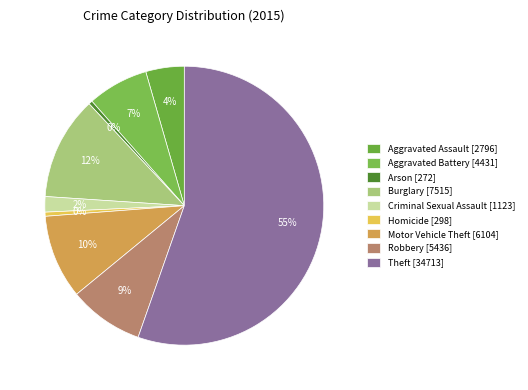

What portion of the pie excludes Aggravated Assault?

95.5%